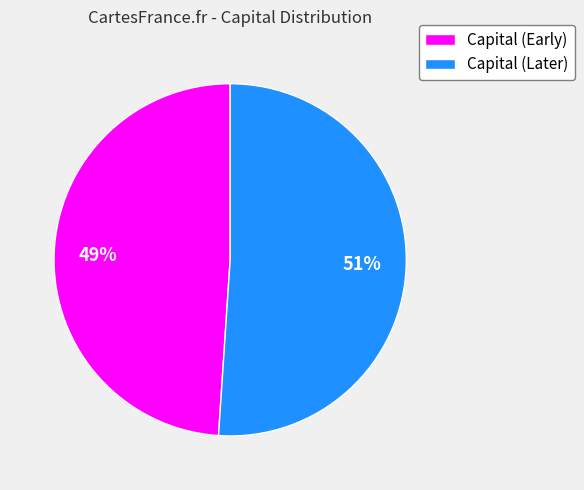

Which category has the smallest portion of the pie?

Capital (Early)